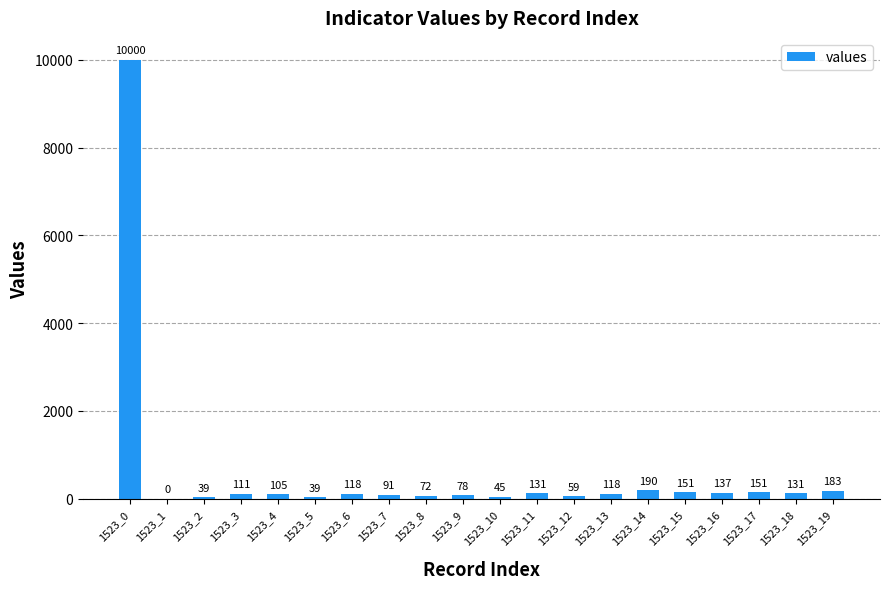

Is it true that the value at 1523_17 is 151?

True